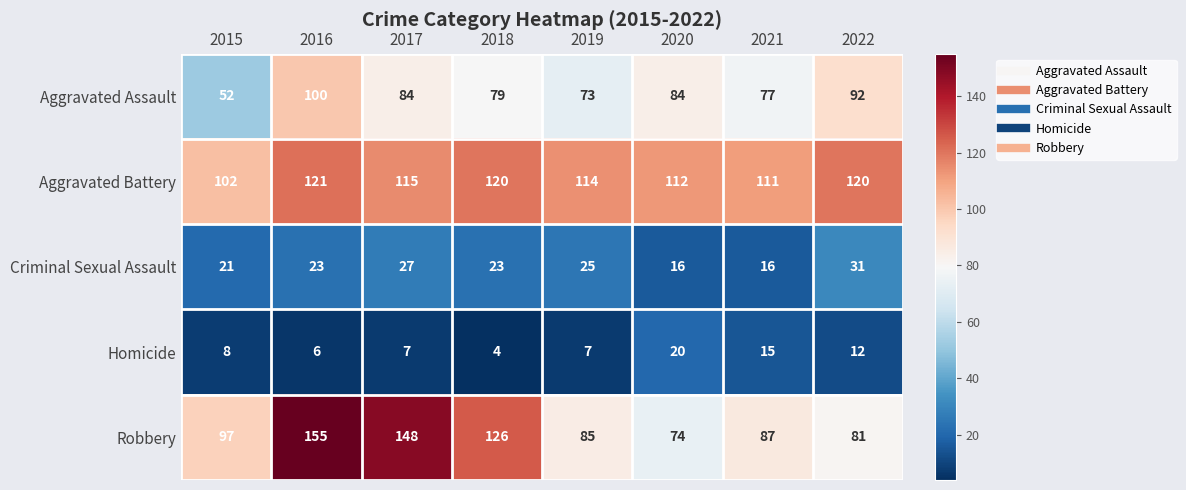

Read the Robbery value at 2022, to the nearest 10.

80